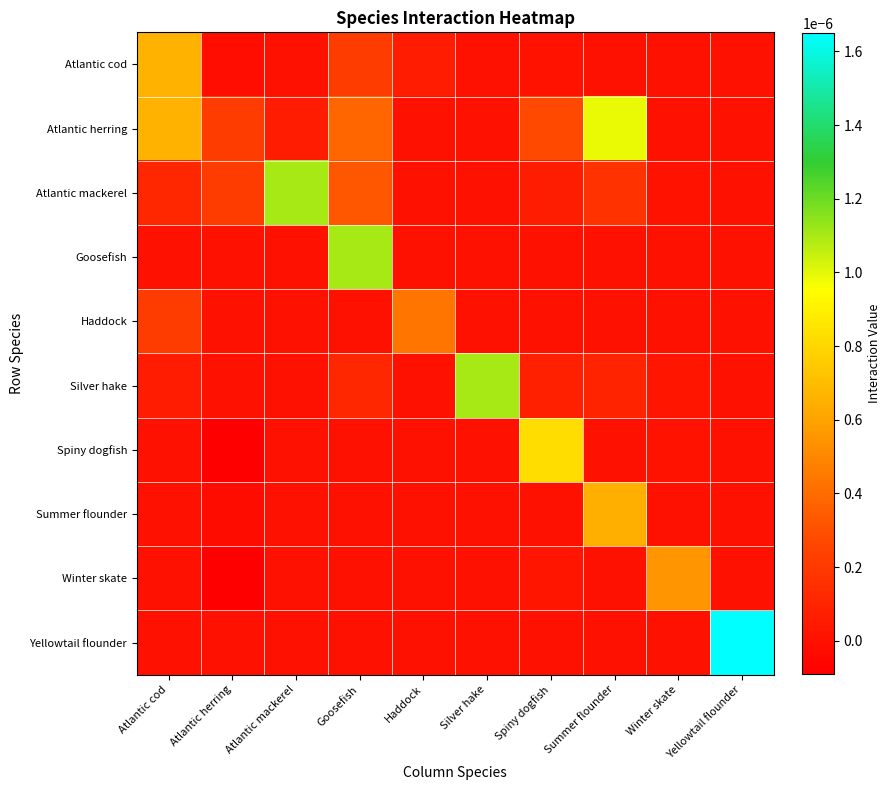

Count the number of data series in this chart.

10